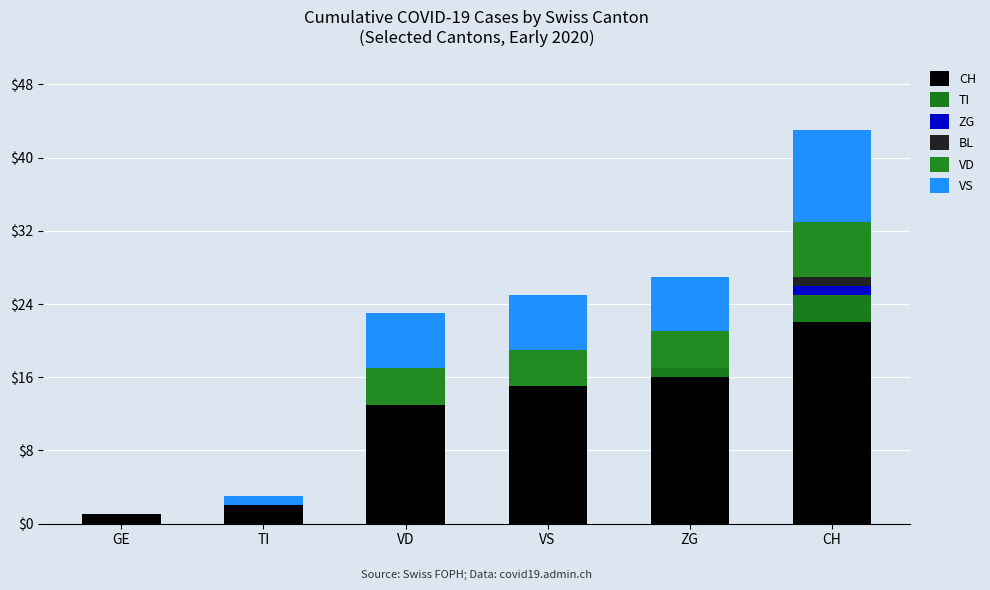

What is the label of the 3rd bar from the left?

VD